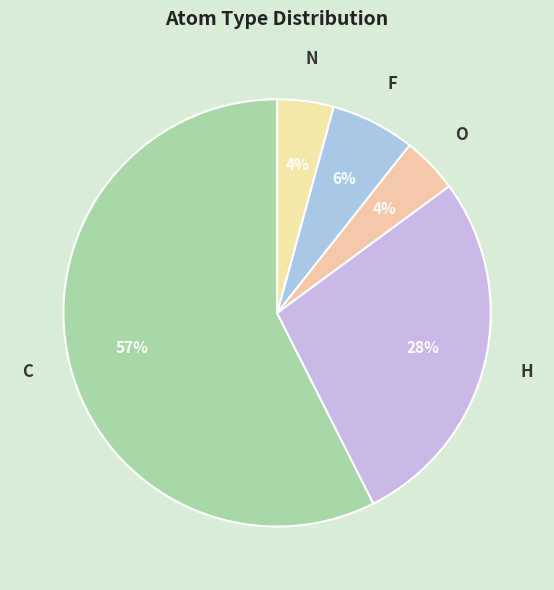

Approximately how many times larger is the value at H compared to C?

0.5